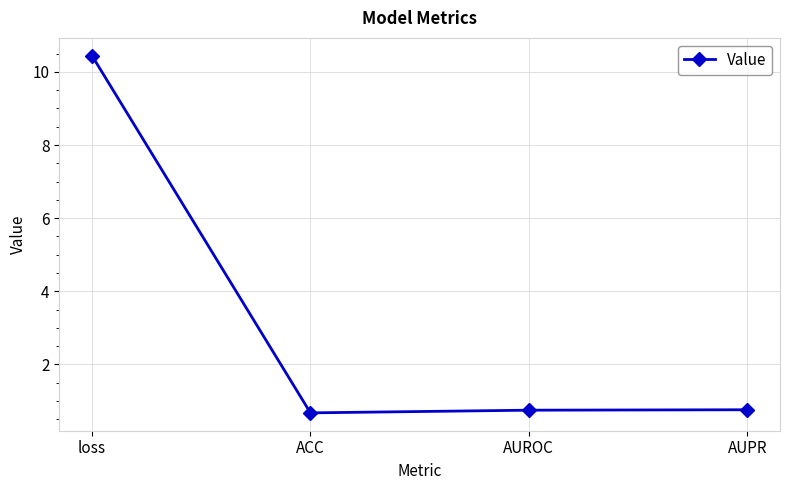

True or false: the data has more than 2 interior local peaks.

False